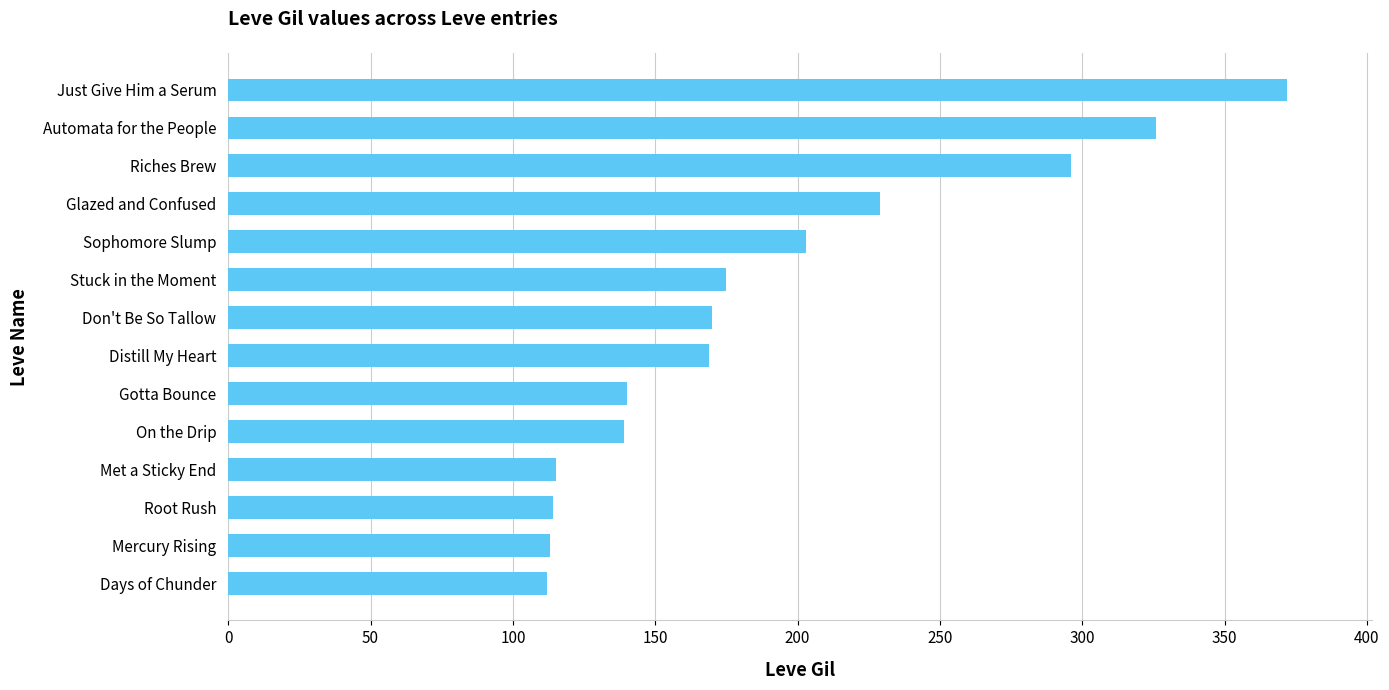

At which label is the value closest to 242?

Glazed and Confused